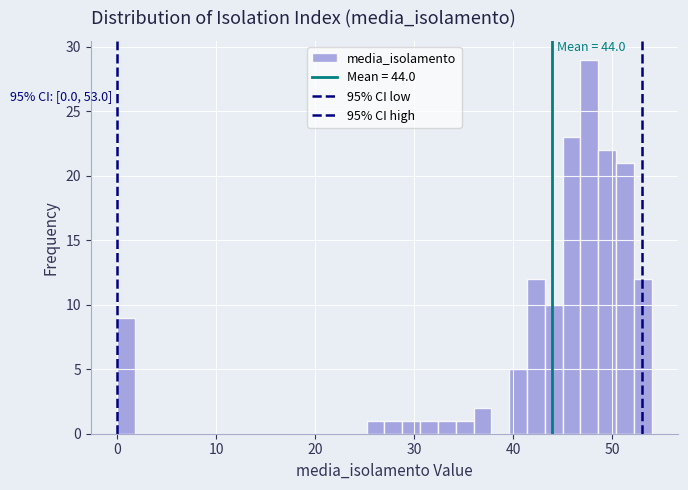

Read against the x-axis, roughly where is the centre of the tallest bar?

48